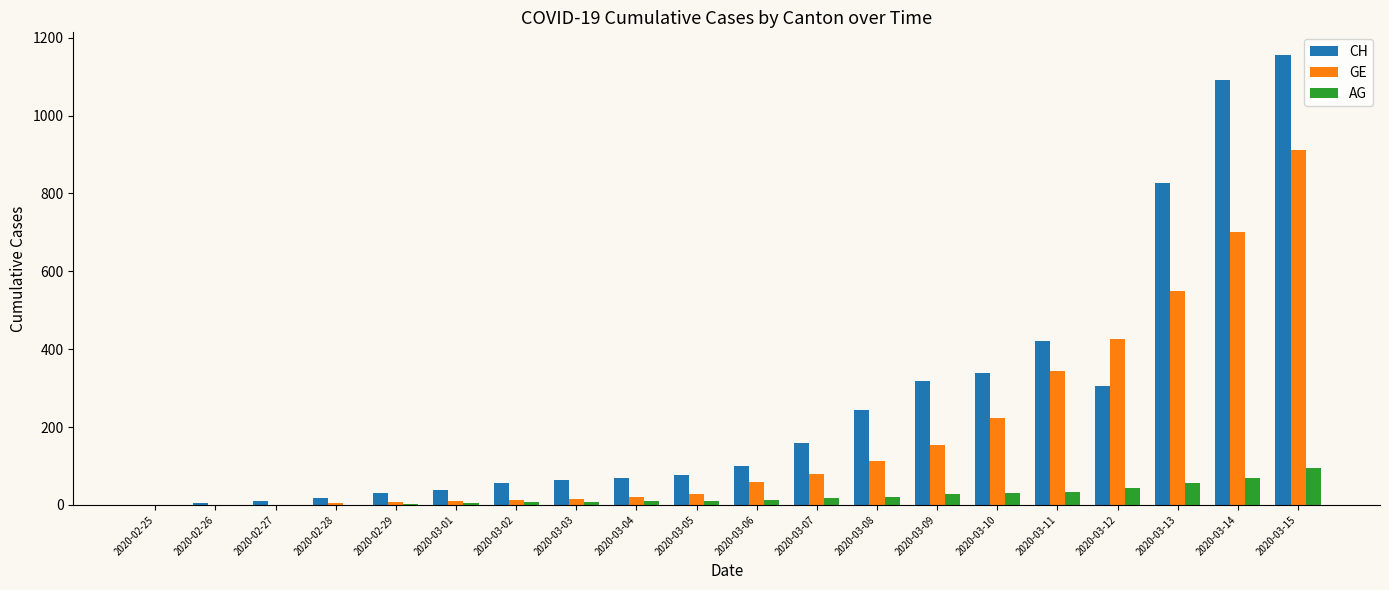

At which category does the chart reach its peak across all series?

2020-03-15